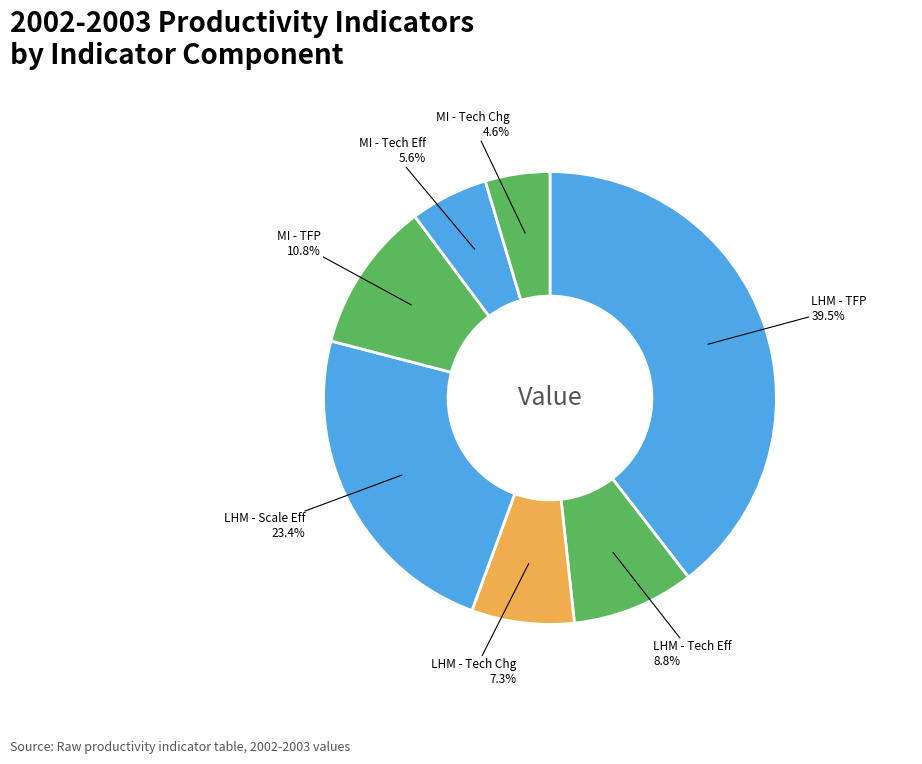

Is there any slice that represents more than half of the pie?

No